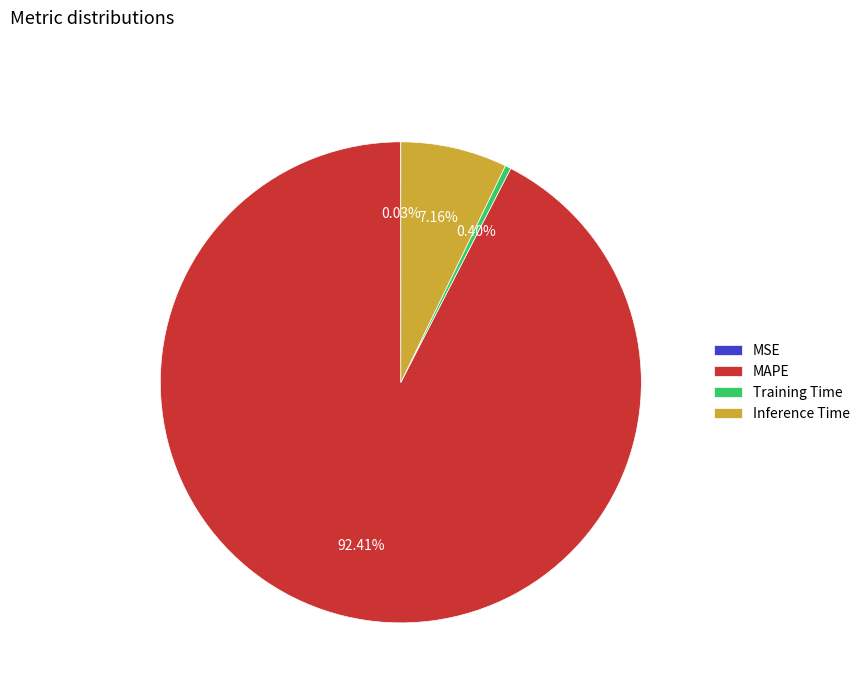

Combined, what portion of the pie is Inference Time and MAPE?

99.6%